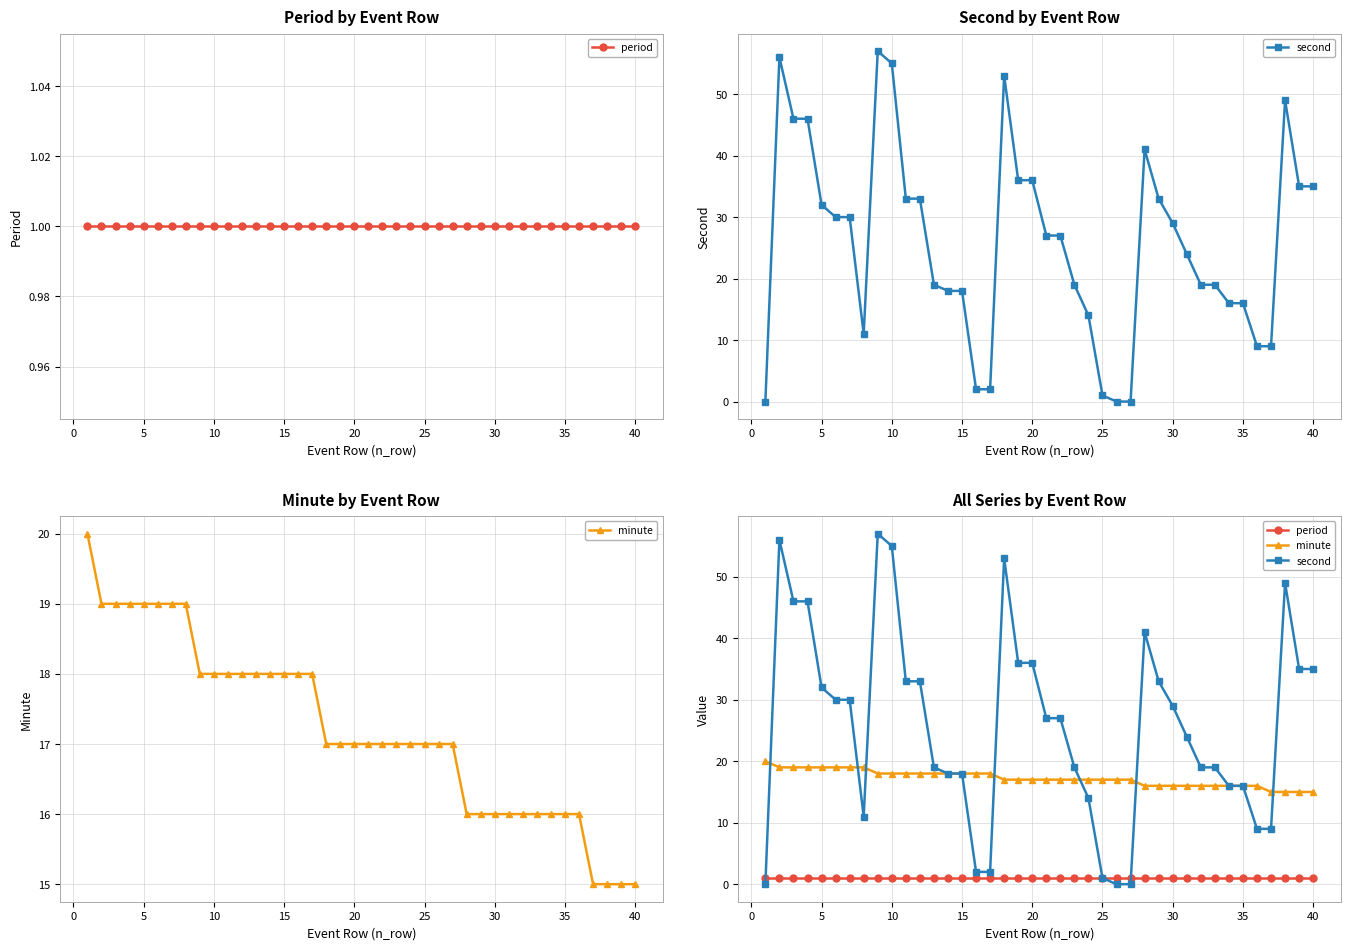

How many data points does each series have?

40